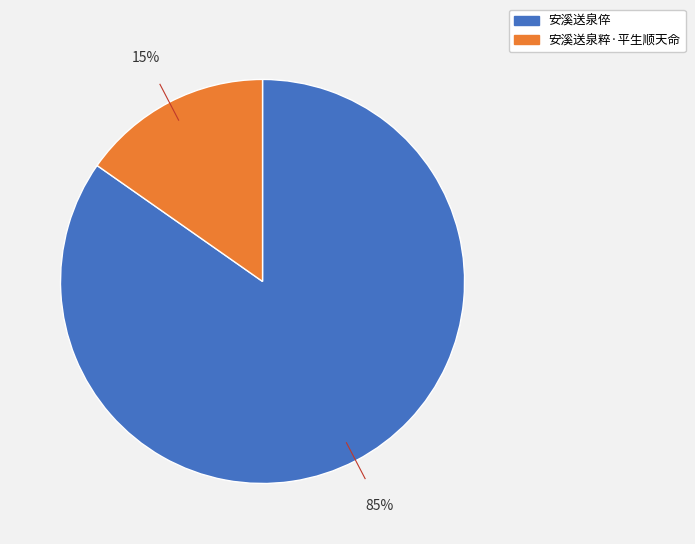

To the nearest percent, what is the combined percentage of 安溪送泉粹·平生顺天命 and 安溪送泉倅?

100%